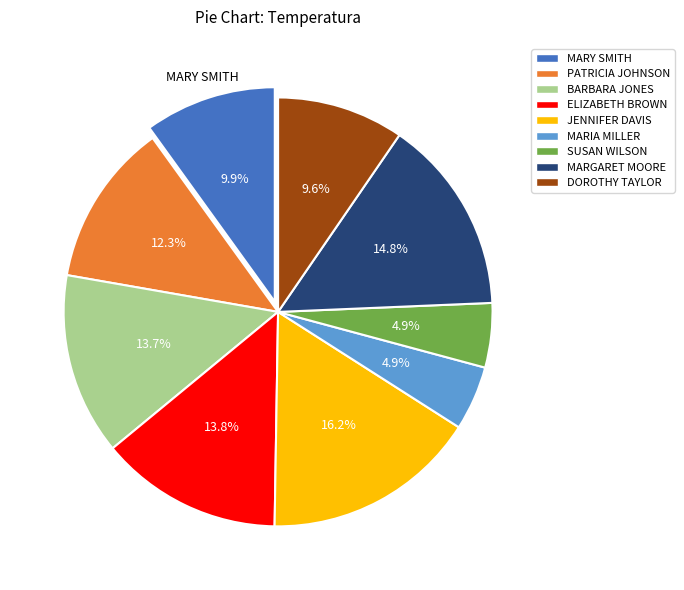

To the nearest percent, what is the average slice percentage?

11%